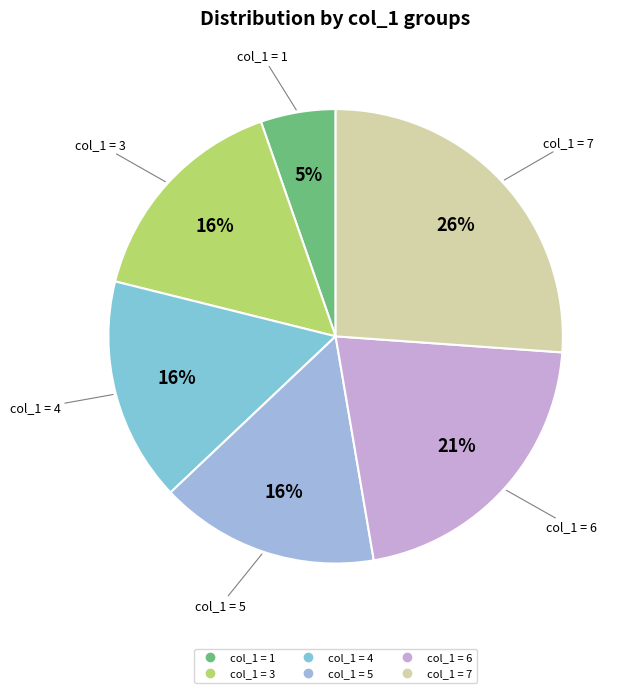

Is there any slice that represents more than half of the pie?

No